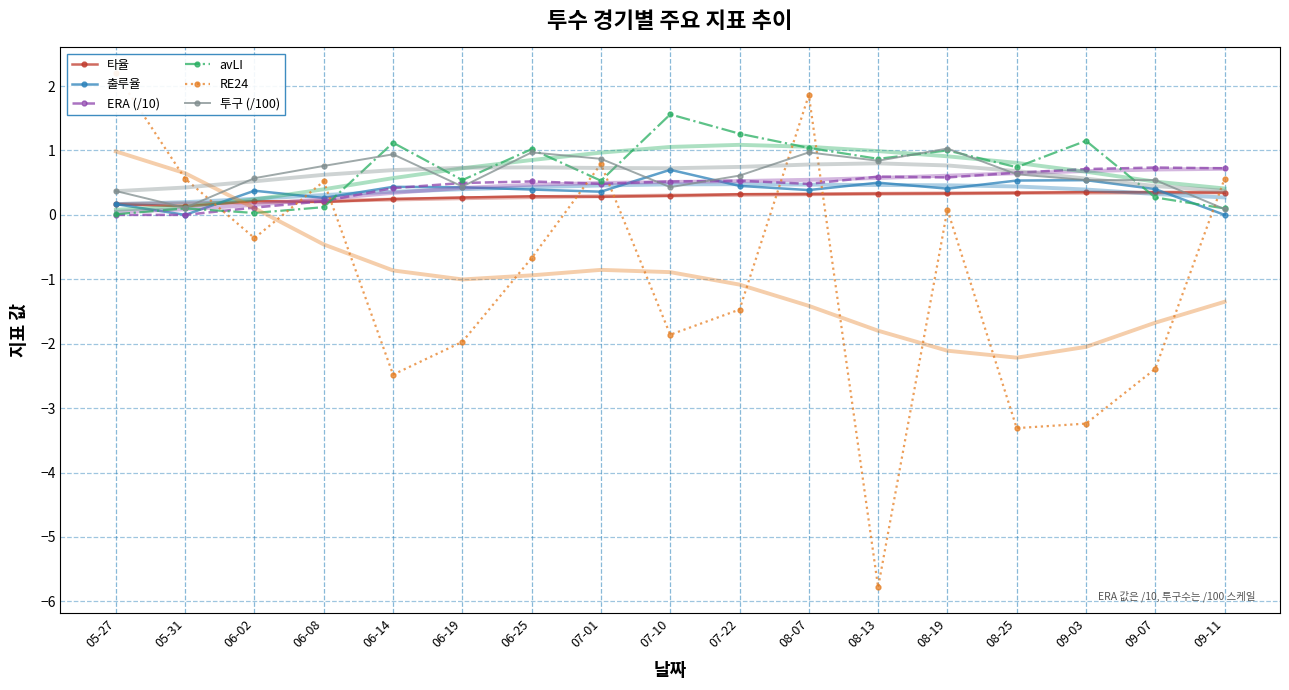

List the labels in order of 투구 (/100) value, largest first.

08-19, 06-25, 08-07, 06-14, 07-01, 08-13, 06-08, 08-25, 07-22, 06-02, 09-03, 09-07, 06-19, 07-10, 05-27, 05-31, 09-11